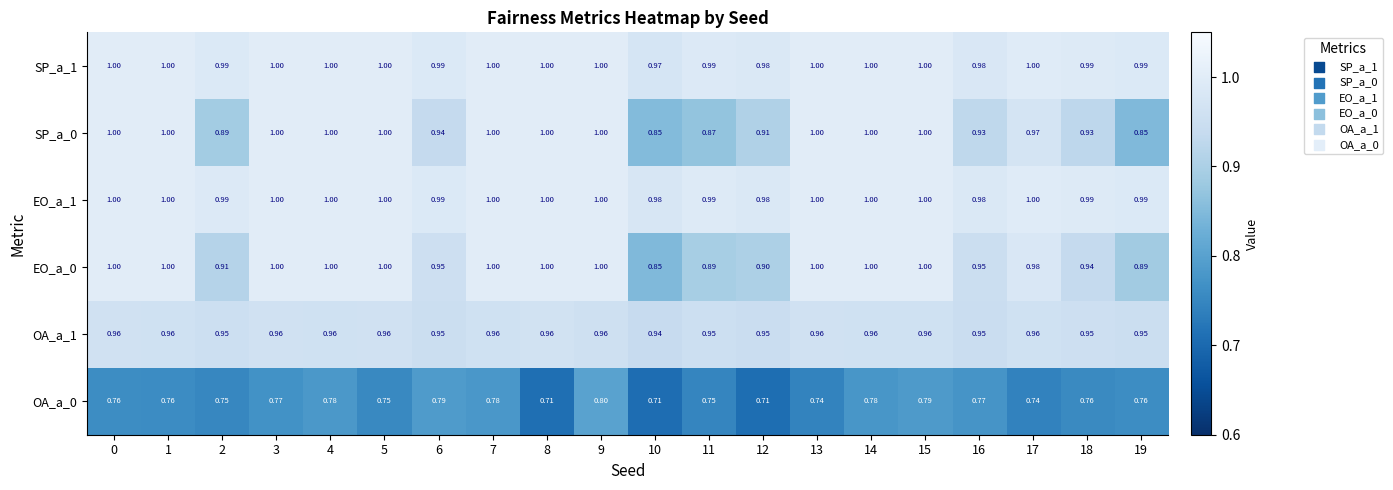

Is the value of OA_a_1 at 13 greater than the value of SP_a_1 at 7?

No